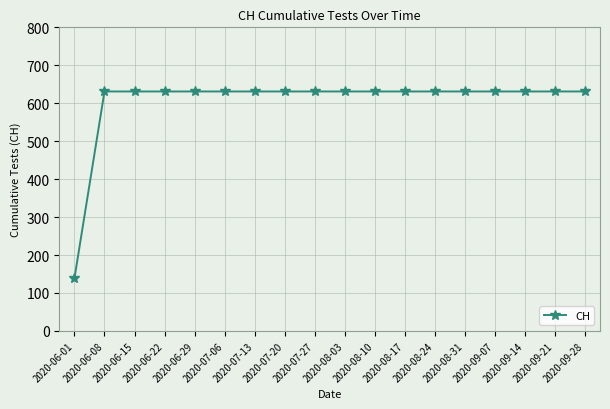

What is the value of the 16th point from the left?

631